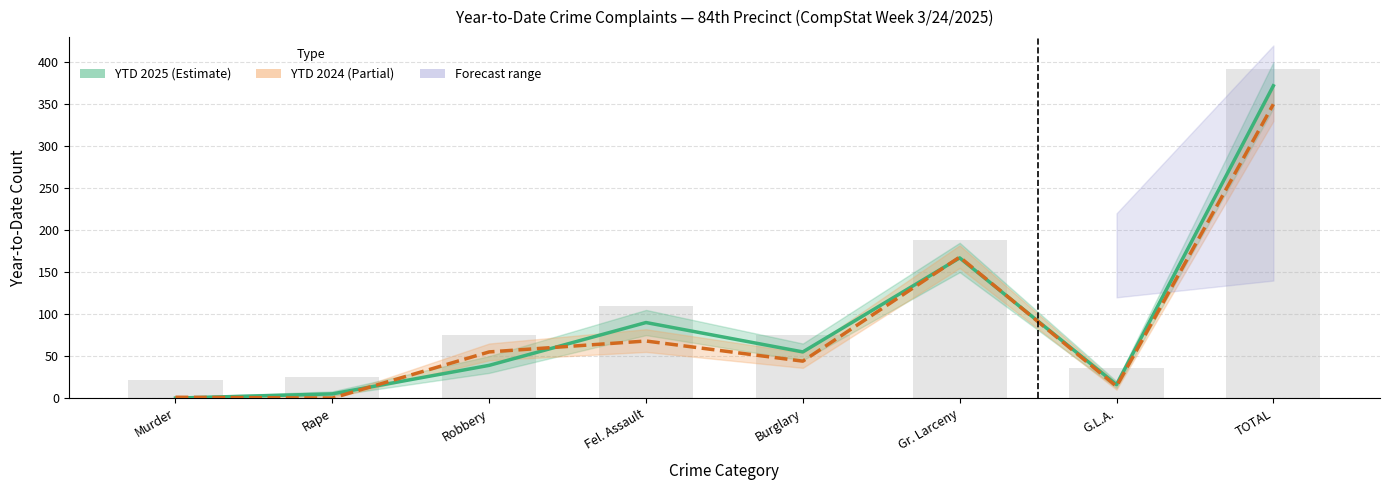

Which category has the lowest value across all series?

Murder